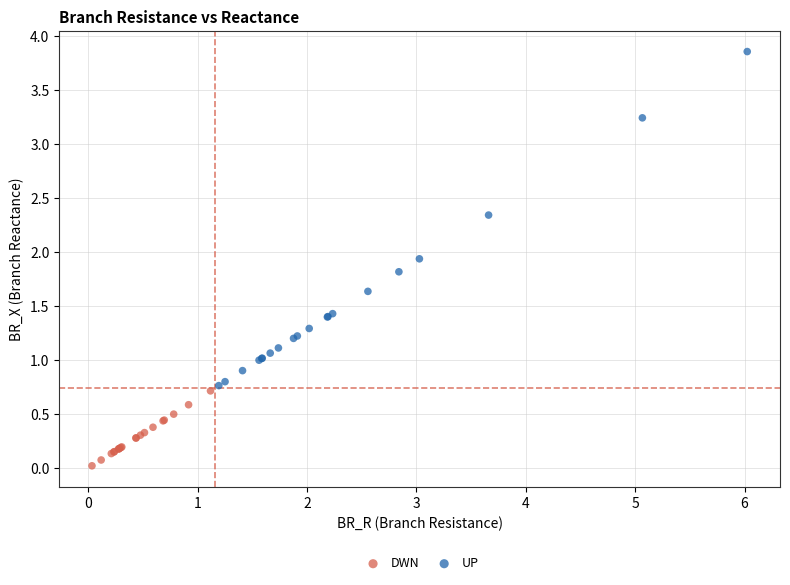

Which series reaches the maximum Y coordinate?

UP